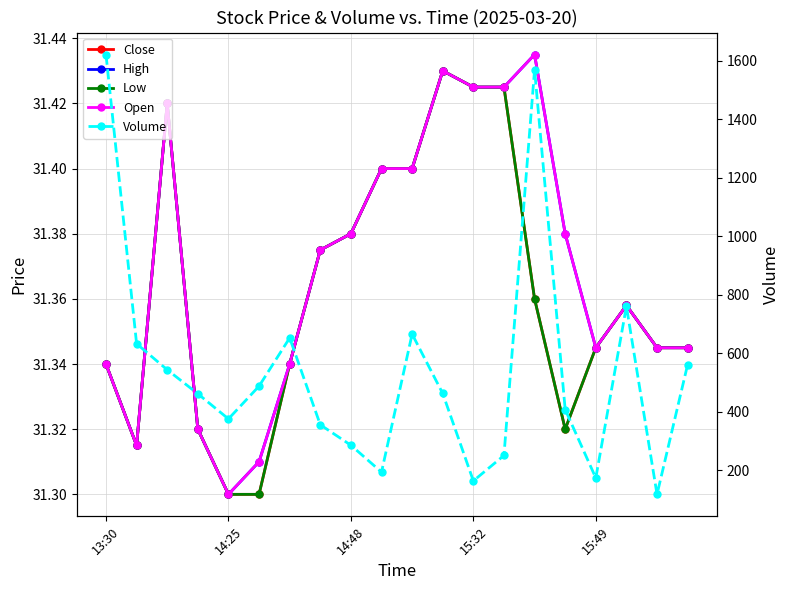

What is the average value of the Low series?

31.4